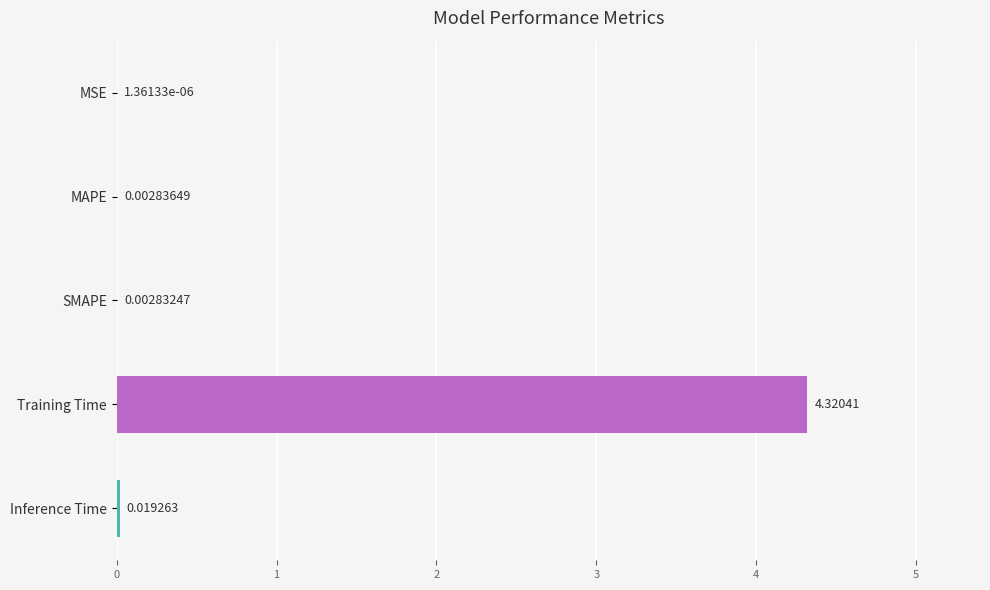

Where is the data nearest to the value 2?

Inference Time